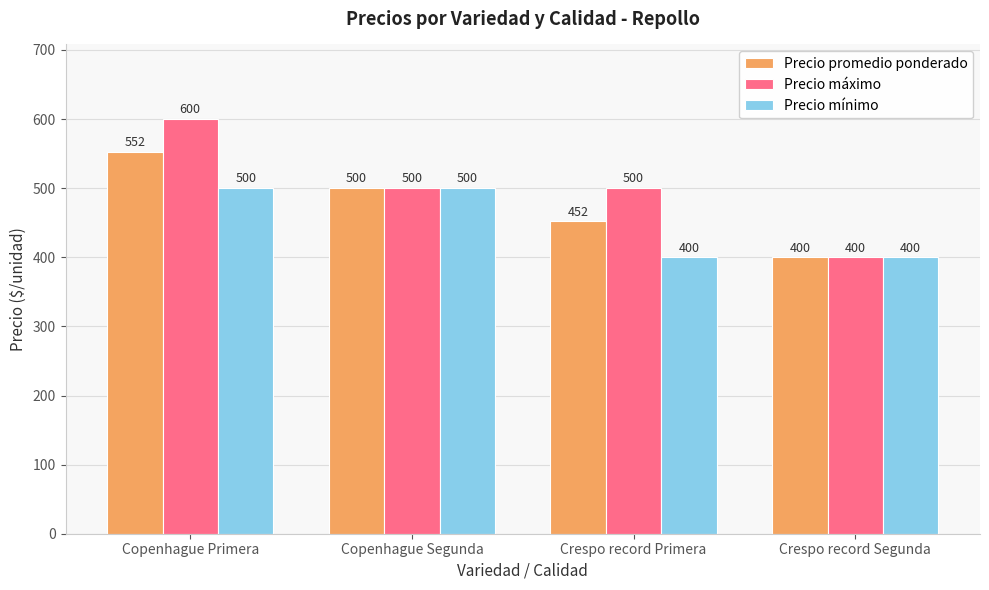

How many data points does each series have?

4